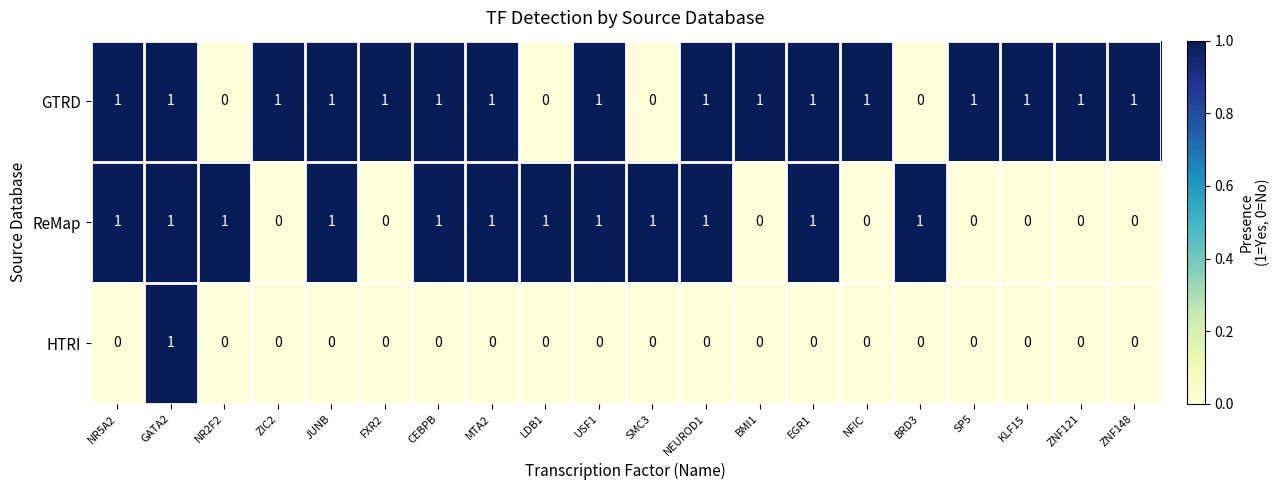

How many HTRI values are between 0 and 1?

20